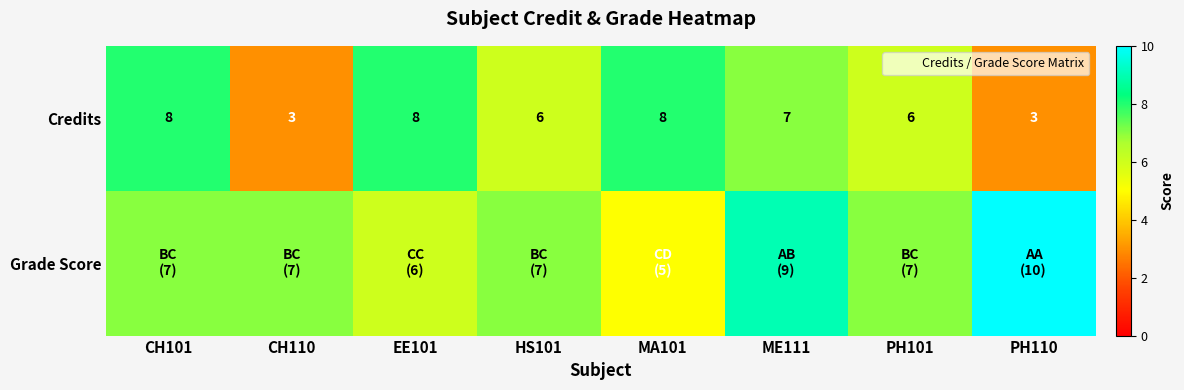

How many Credits values are between 6 and 8?

6